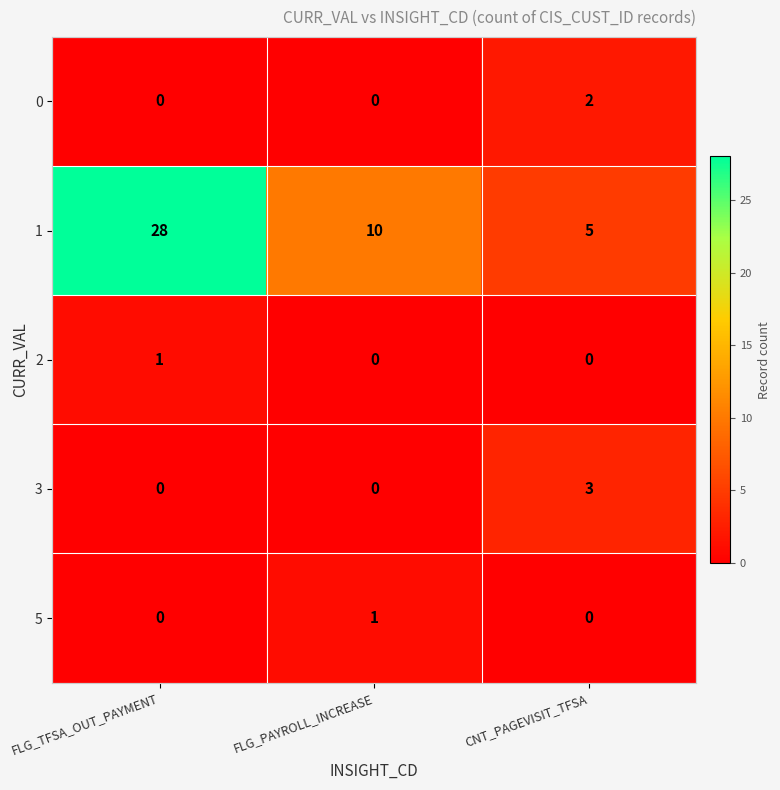

Reading left to right, what are all the values shown in this chart?

0: 0	0	2
1: 28	10	5
2: 1	0	0
3: 0	0	3
5: 0	1	0